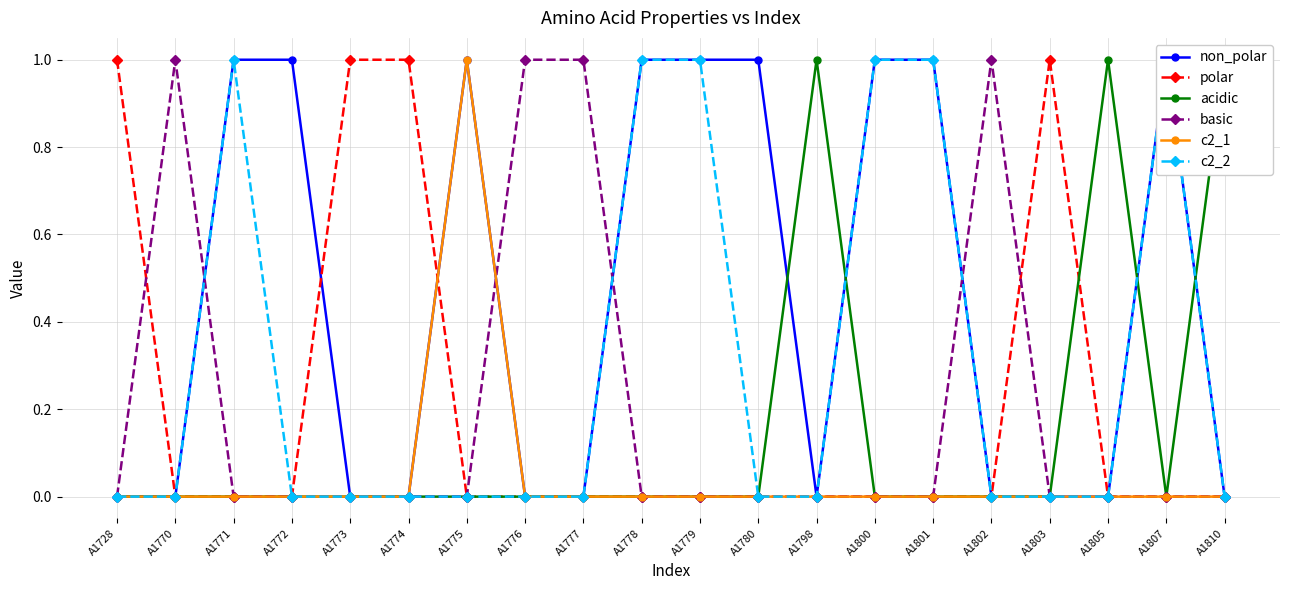

How many times do c2_2 and acidic cross each other?

3